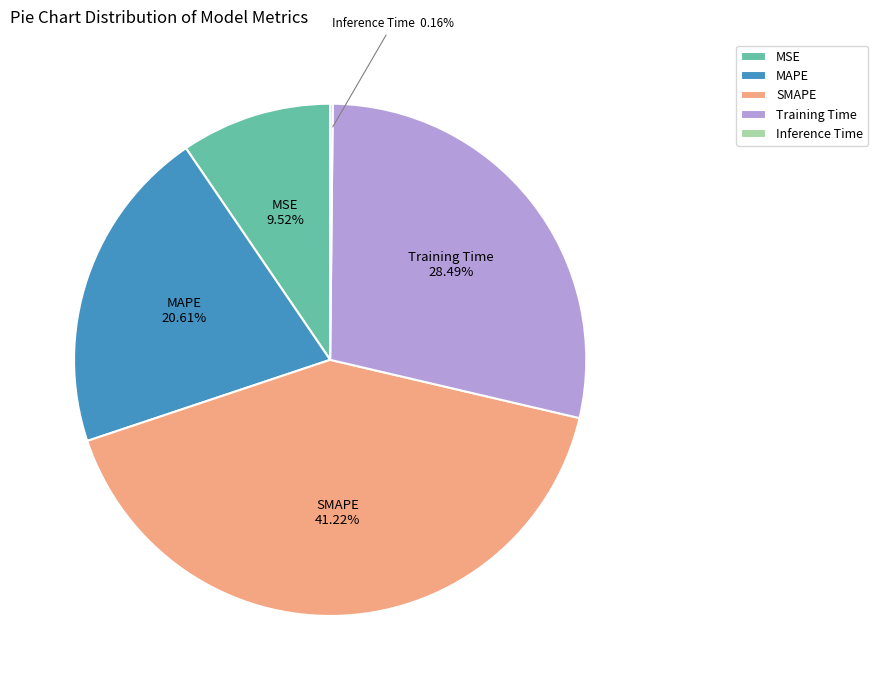

Which category has the biggest portion of the pie?

SMAPE